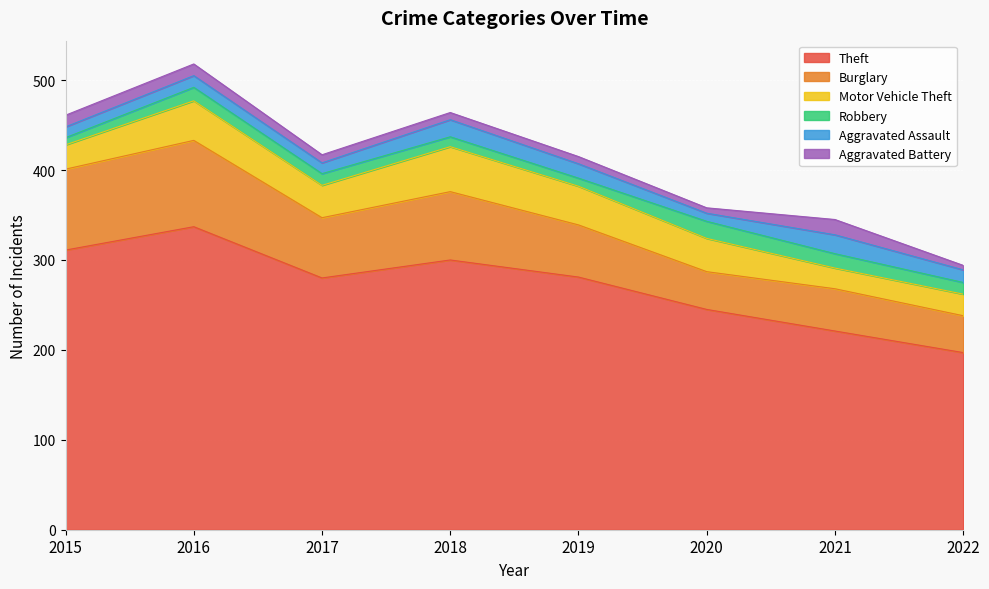

What are all the series names shown in the legend?

Theft, Burglary, Motor Vehicle Theft, Robbery, Aggravated Assault, Aggravated Battery